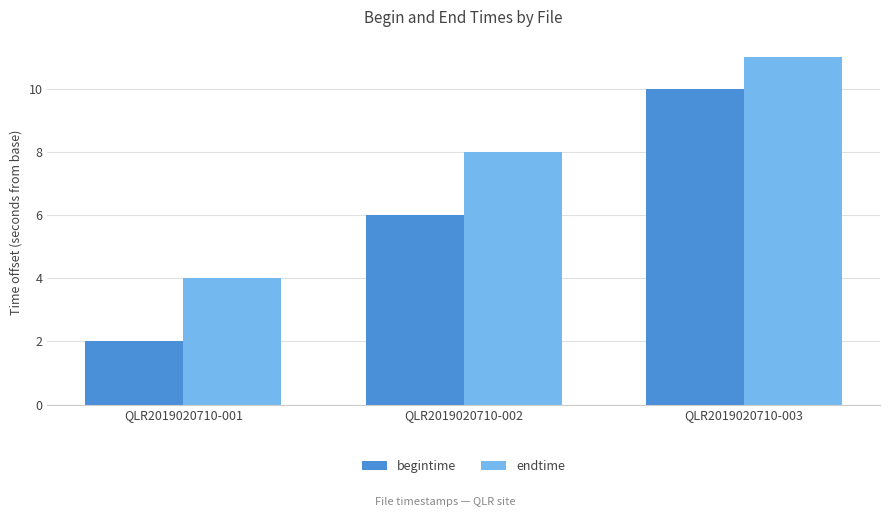

Rank the series at QLR2019020710-001 from highest to lowest value.

endtime, begintime